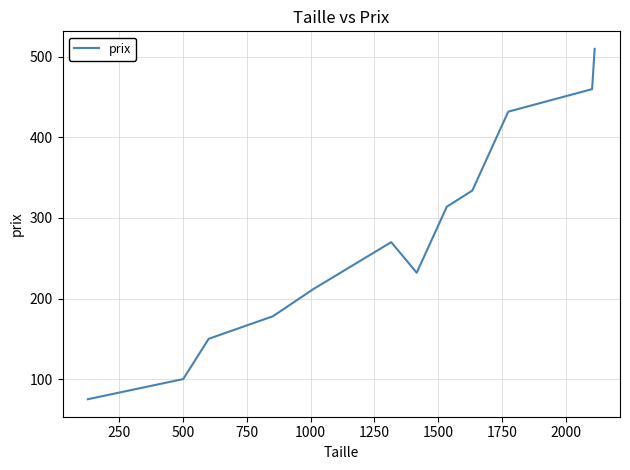

What is the minimum value shown in the chart?

75